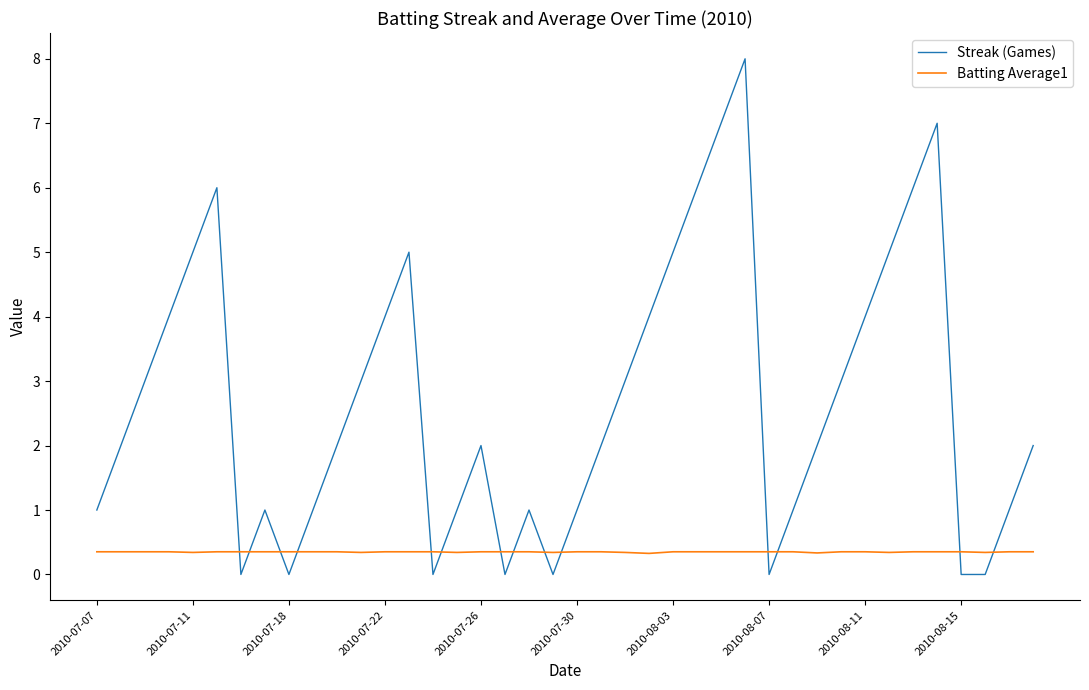

Which series ends up on top after the final intersection of Streak (Games) and Batting Average1?

Streak (Games)